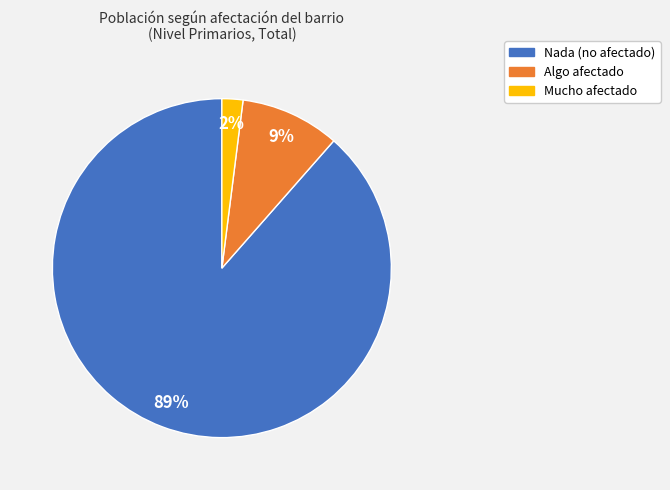

What is the majority slice?

Nada